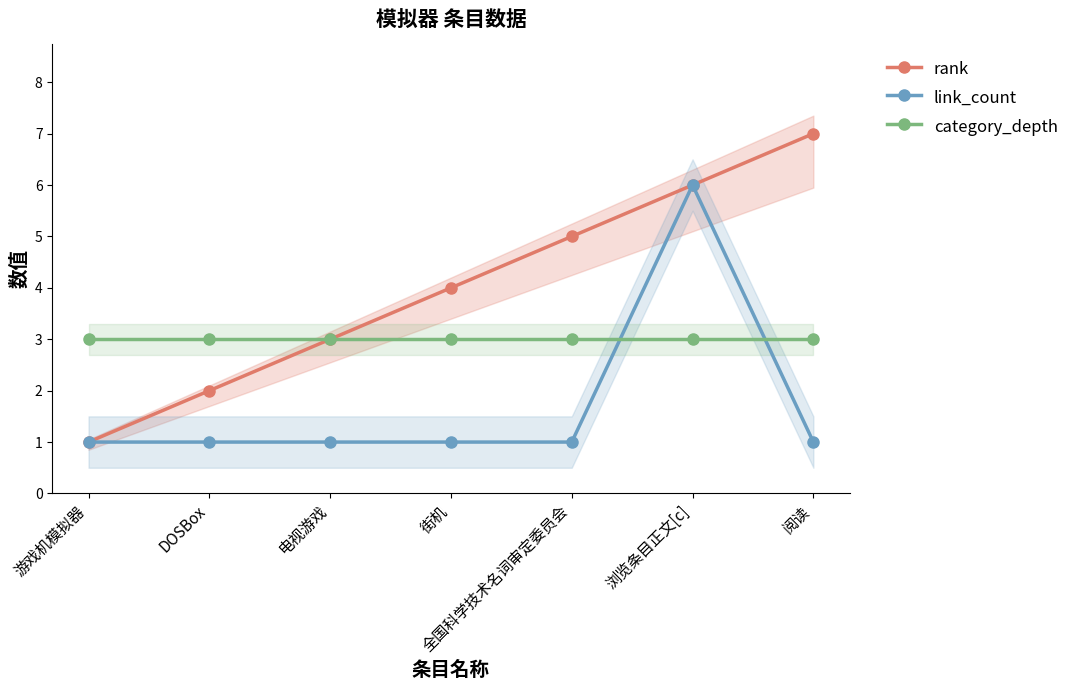

The value of link_count at DOSBox is 2. True or false?

False